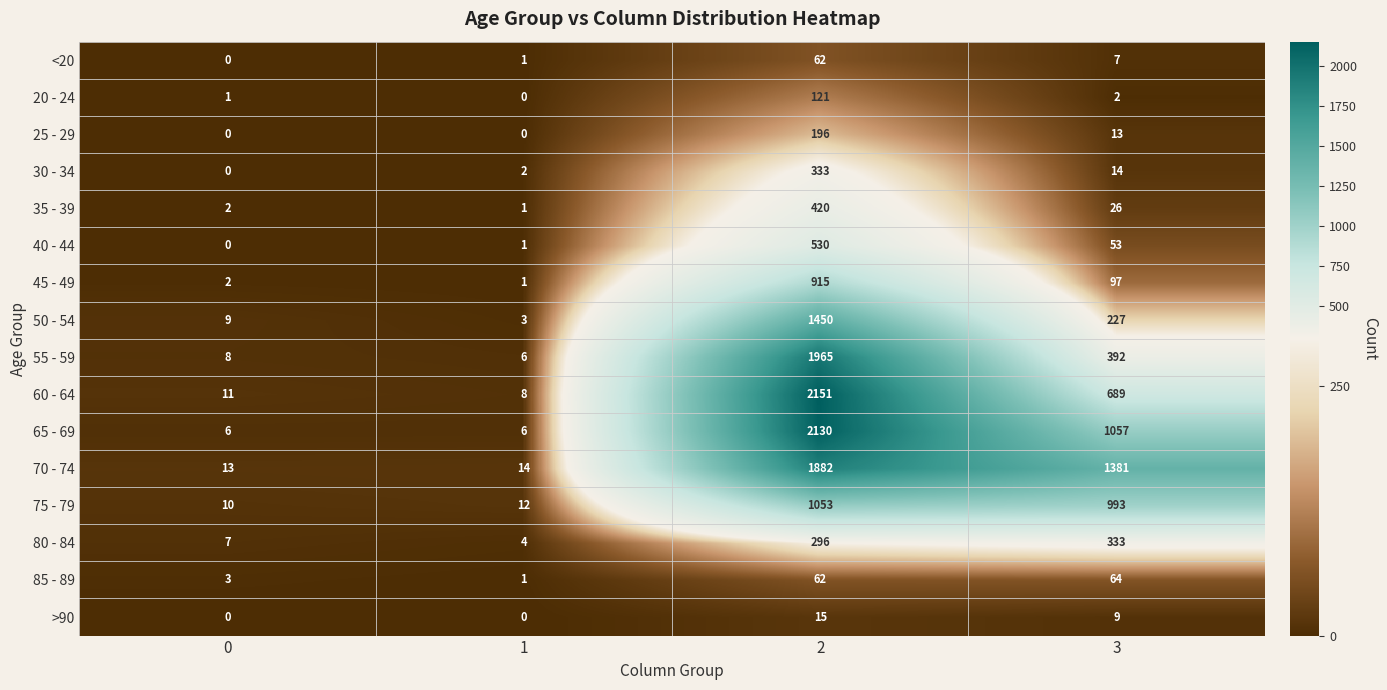

What value does the 75 - 79 series have at 0, to the nearest 10?

10